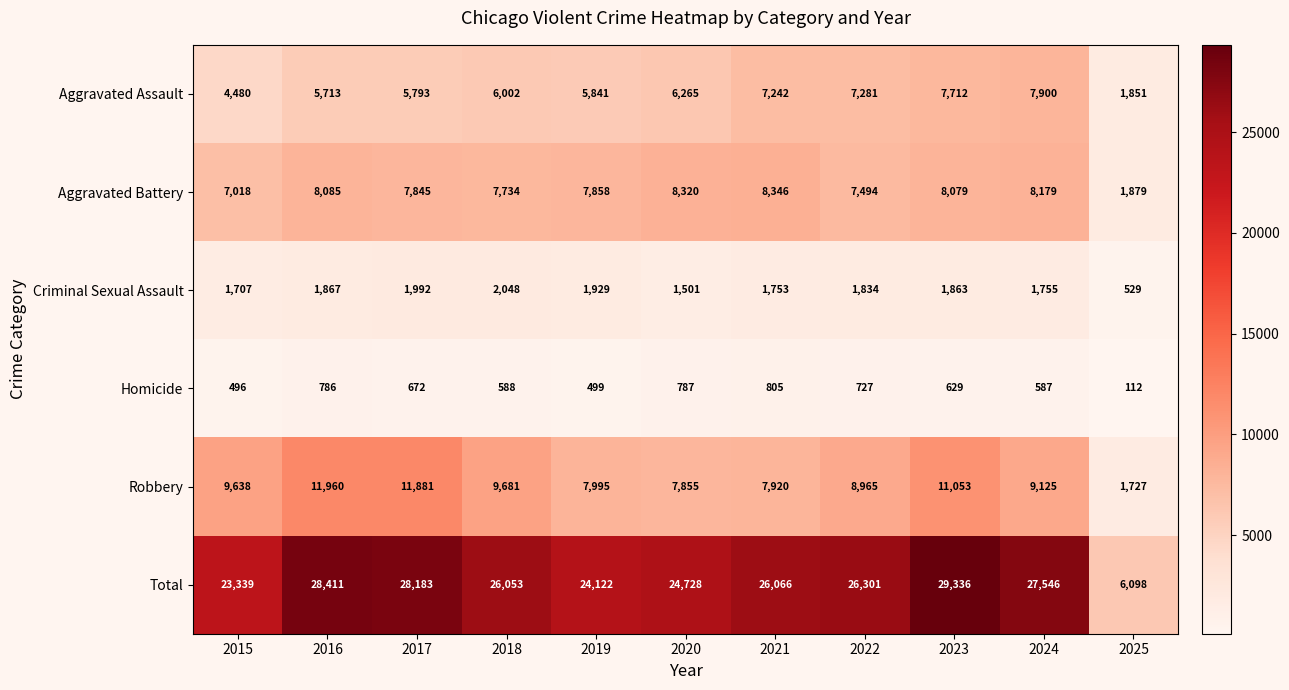

What is the sum of the Aggravated Assault values at 2022 and 2015?

11761